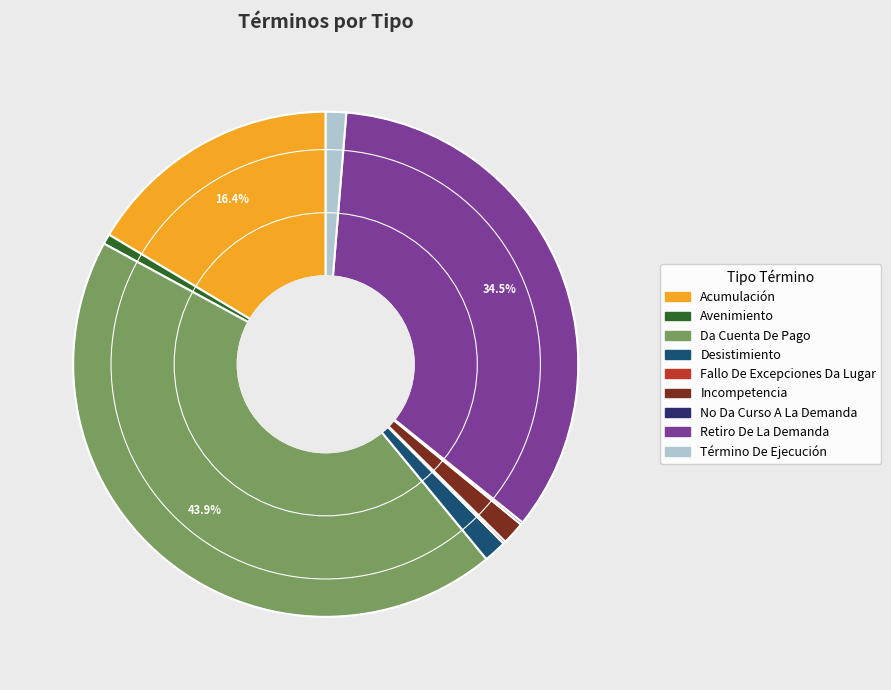

What is the largest slice in the pie chart?

Da Cuenta De Pago